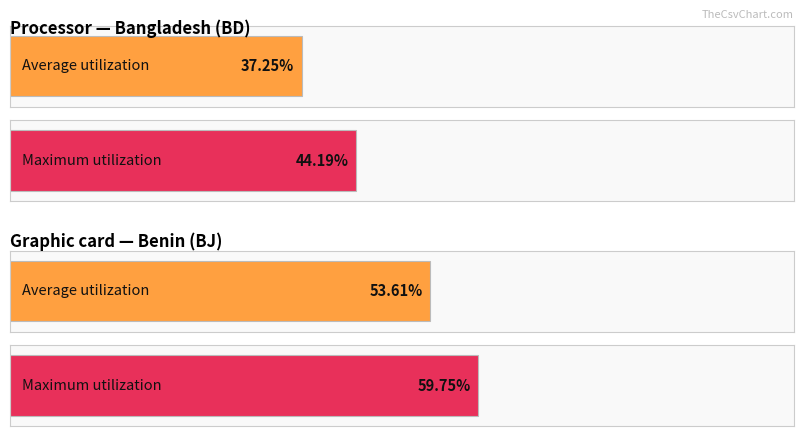

What are all the series names shown in the legend?

Average utilization, Maximum utilization